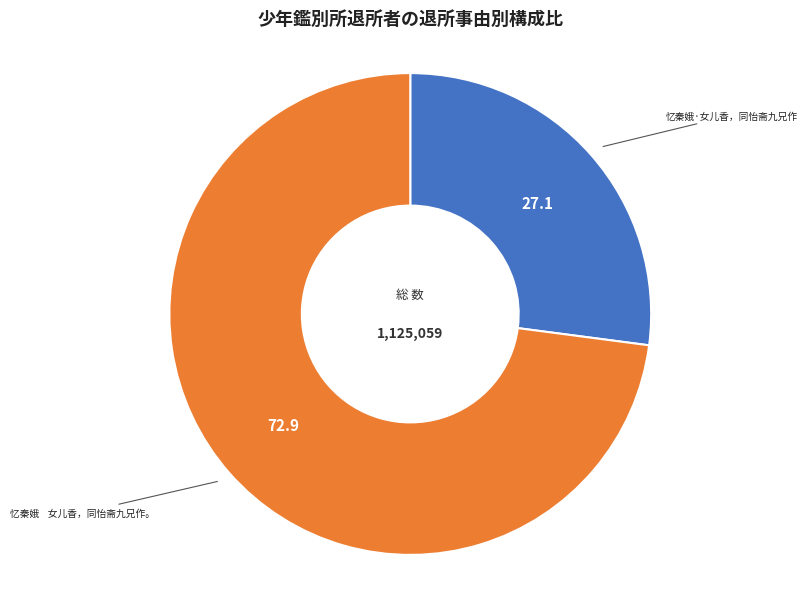

What is the ratio of the value at 忆秦娥·女儿香，同怡斋九兄作 to the value at 忆秦娥 女儿香，同怡斋九兄作。?

0.4